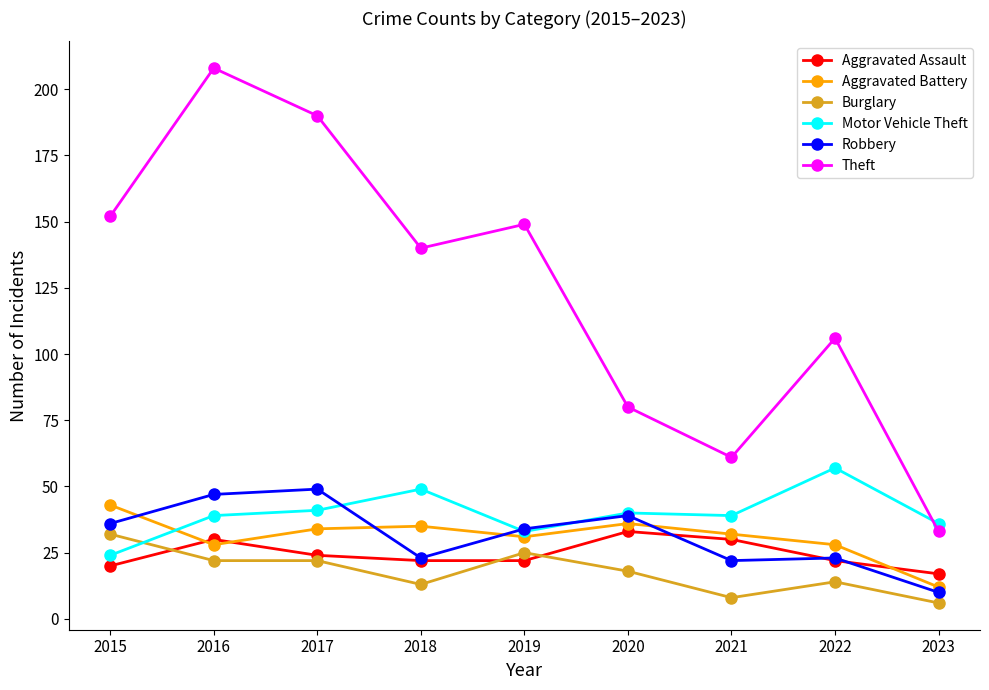

True or false: Theft has more than 2 points higher than both neighbors.

True